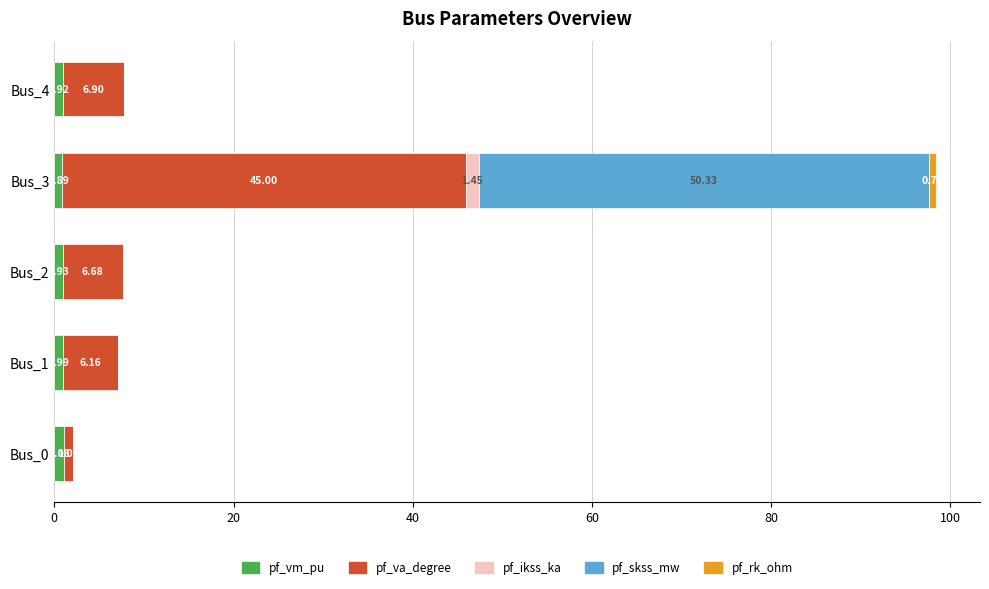

What is the total value across all series at Bus_3?

98.4